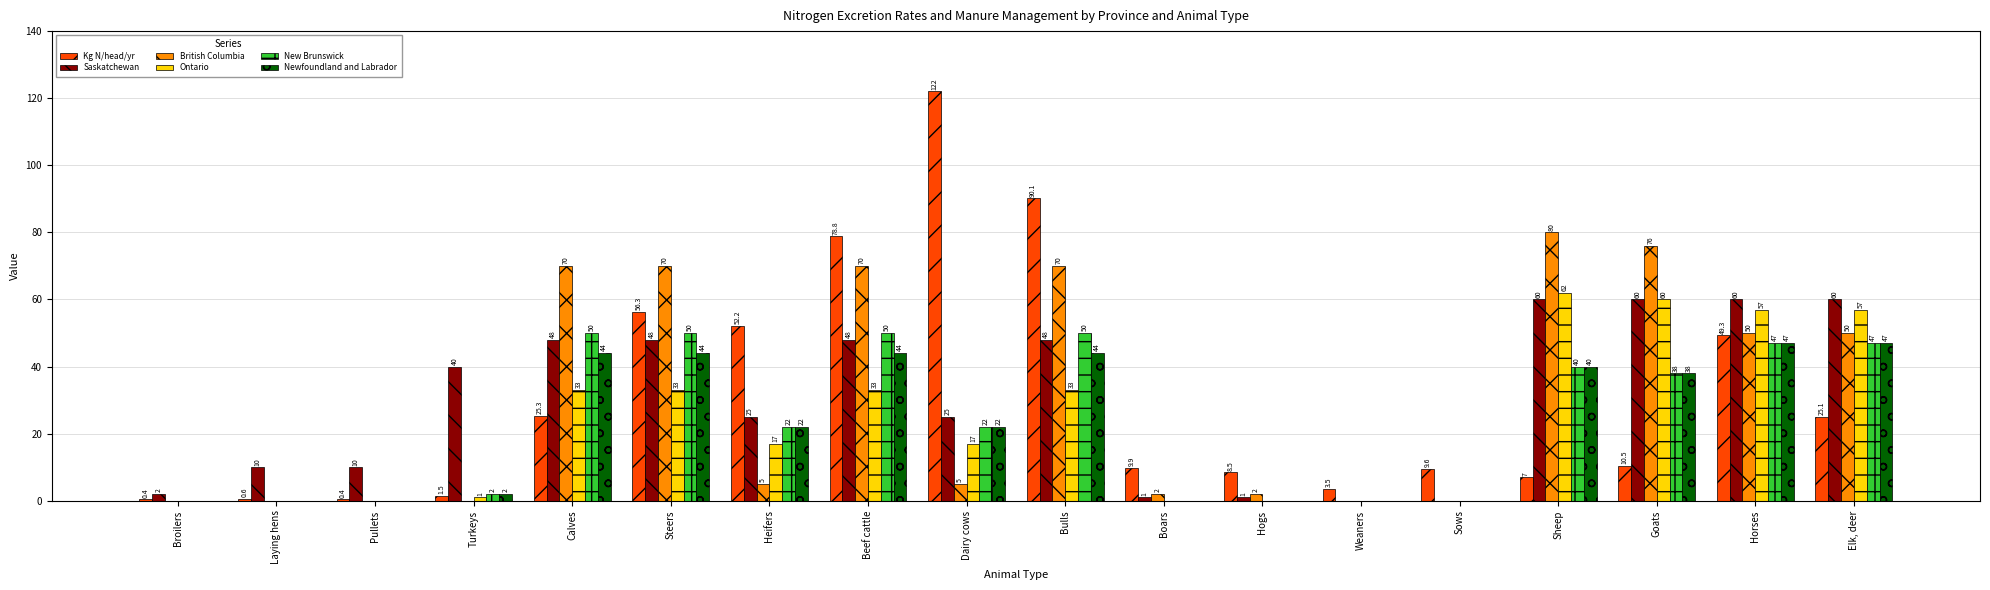

The Ontario series shows 29.6 at Horses. True or false?

False